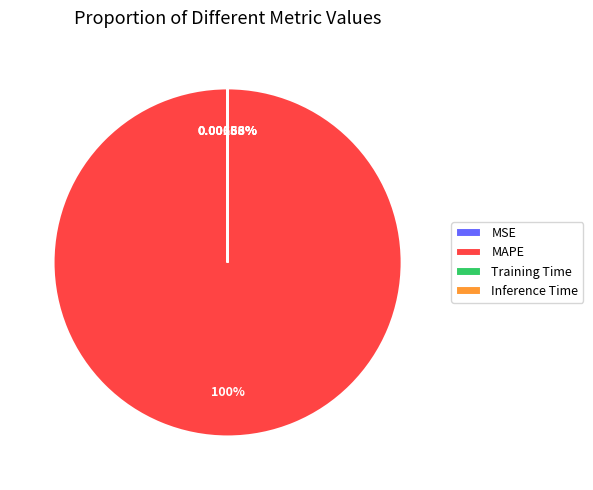

Which slice is the largest?

MAPE